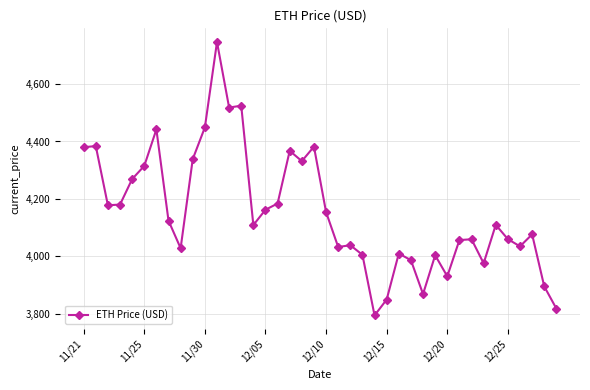

What is the maximum value shown in the chart?

4746.4